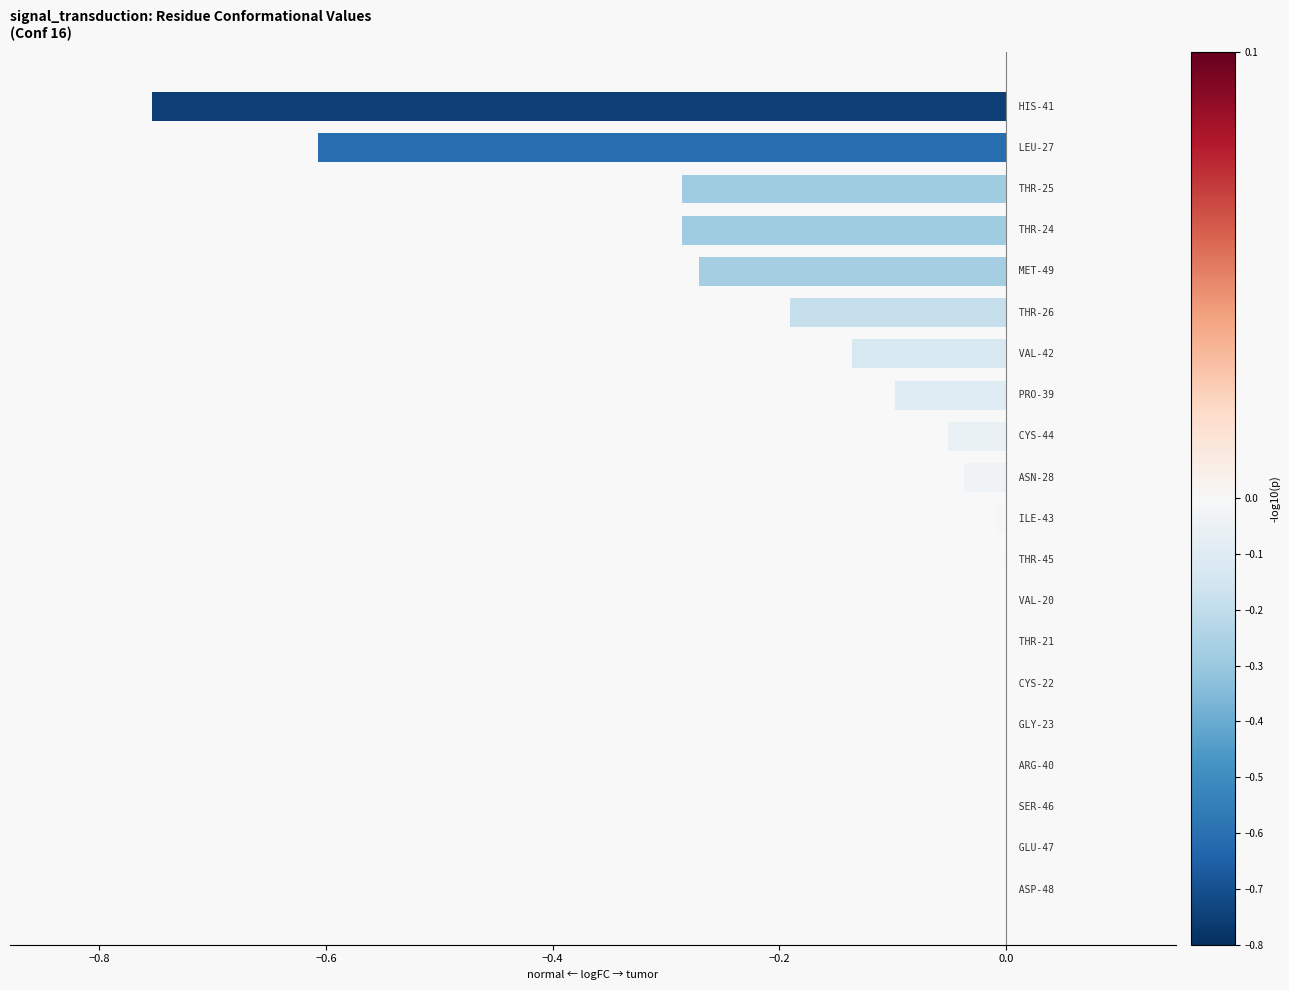

What is the sum of all values?

-2.7